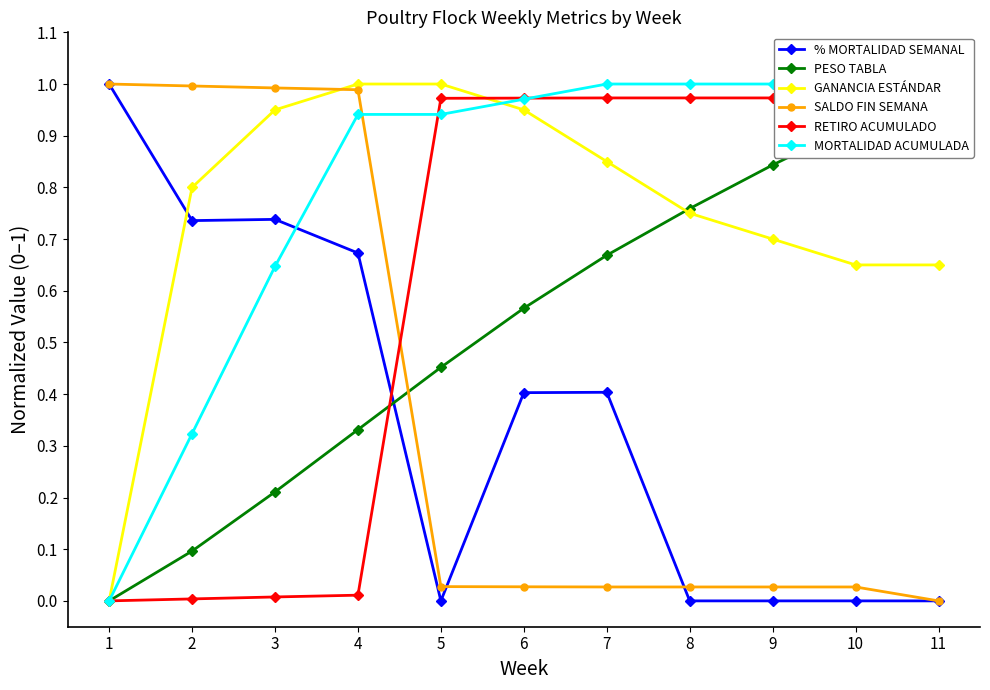

What is the value of the SALDO FIN SEMANA point at the 4th from the left?

1.0